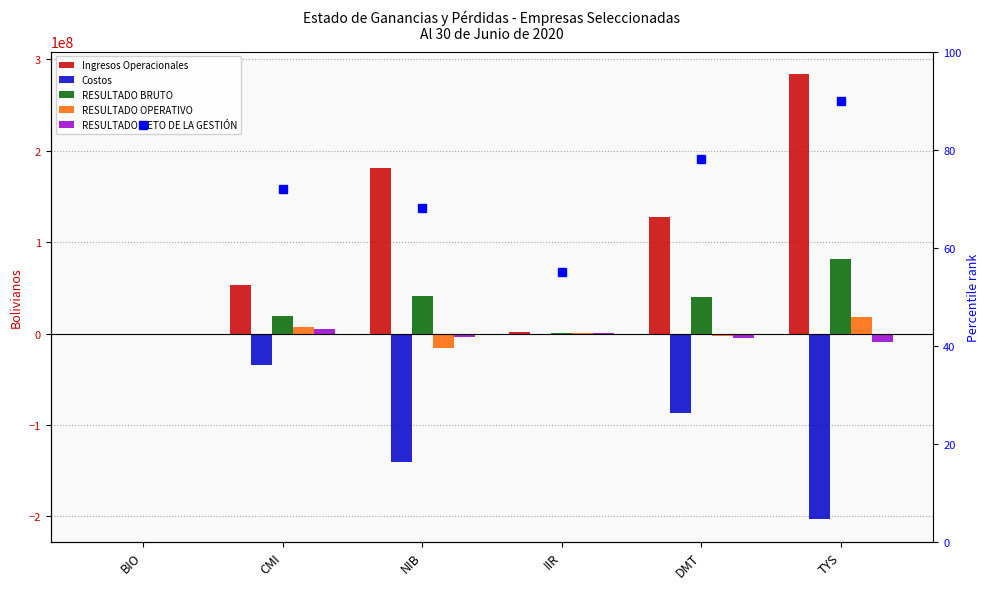

What value does the Ingresos Operacionales series have at DMT?

127239797.0